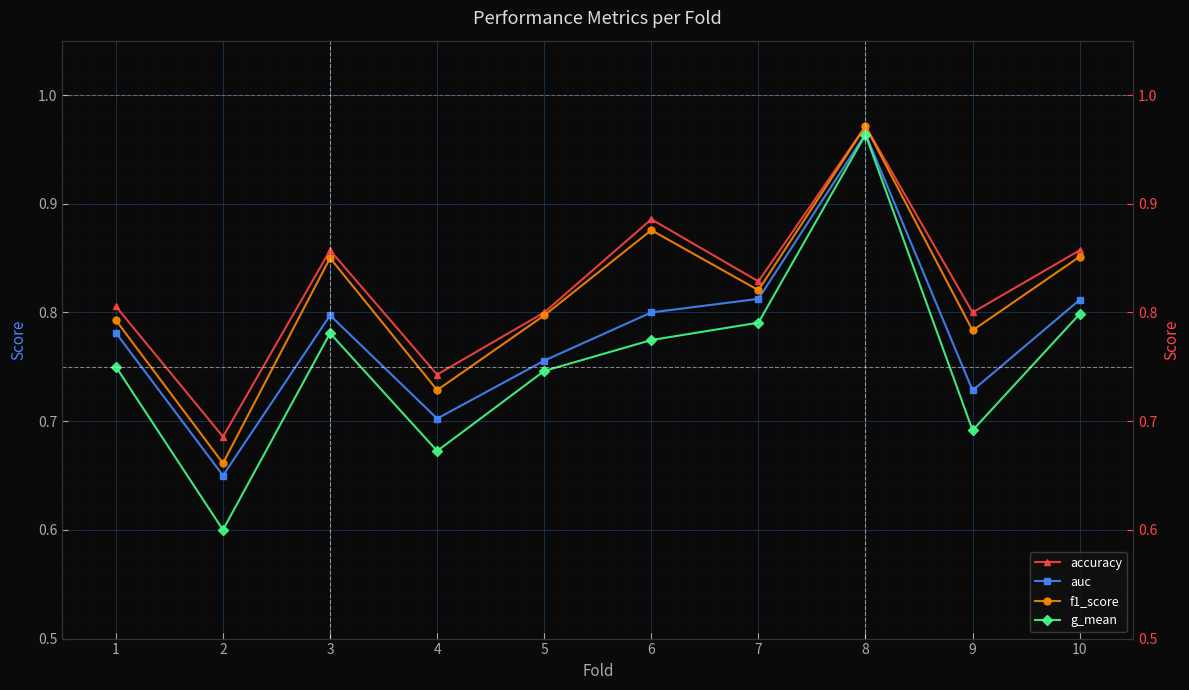

How many lines are shown in the chart?

4